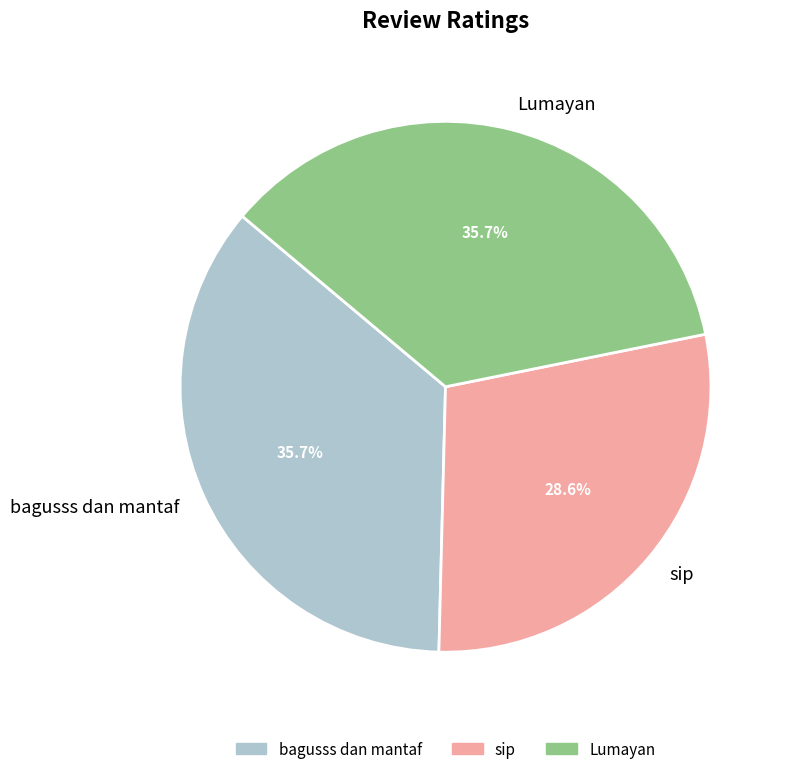

Does bagusss dan mantaf represent more than half of the total?

No